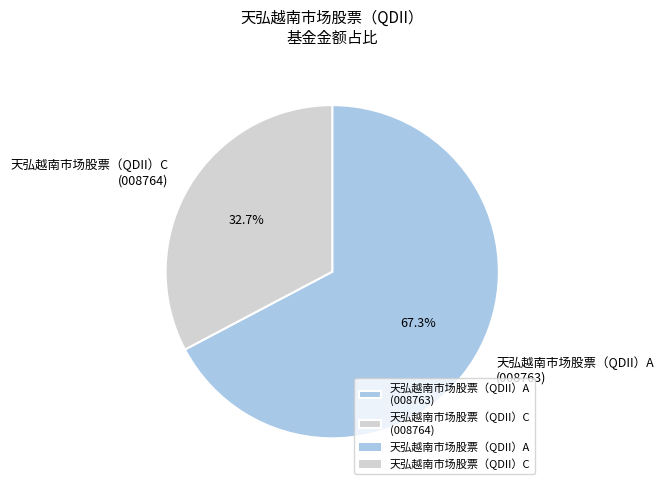

What percentage is NOT represented by 天弘越南市场股票（QDII）A?

32.7%